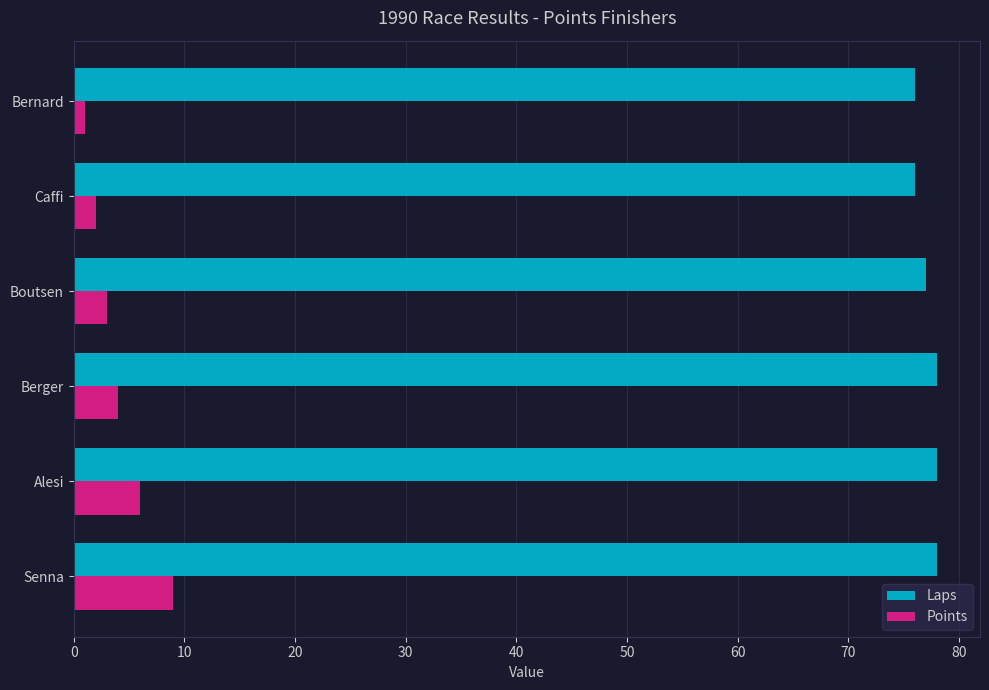

Is the value of Laps at Bernard greater than the value of Points at Caffi?

Yes